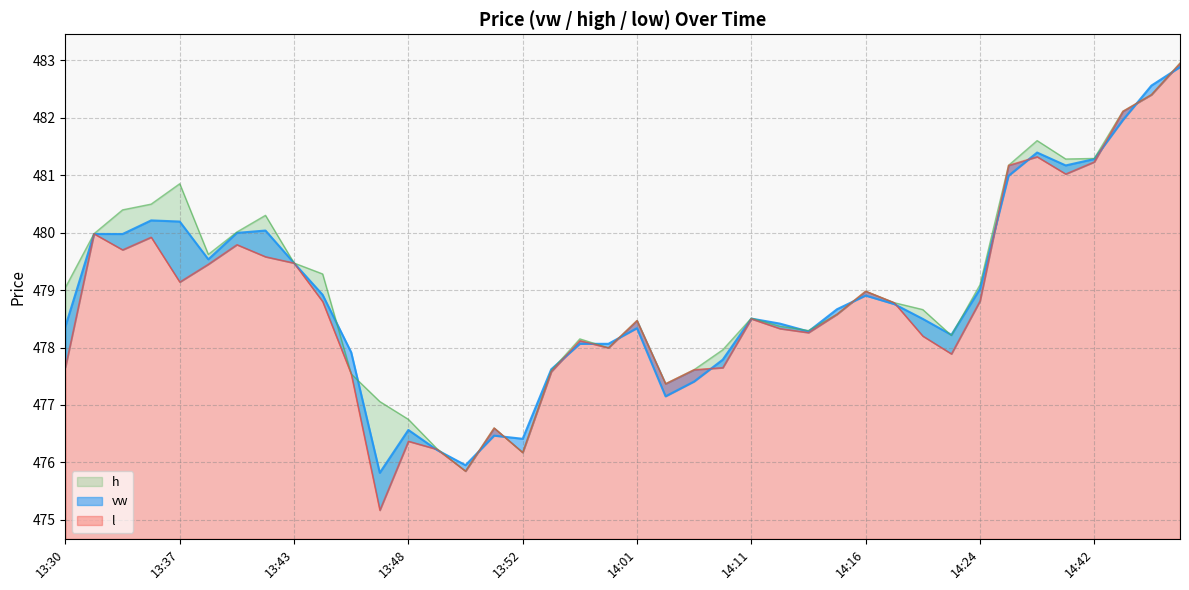

At how many categories does at least one series exceed 480?

12